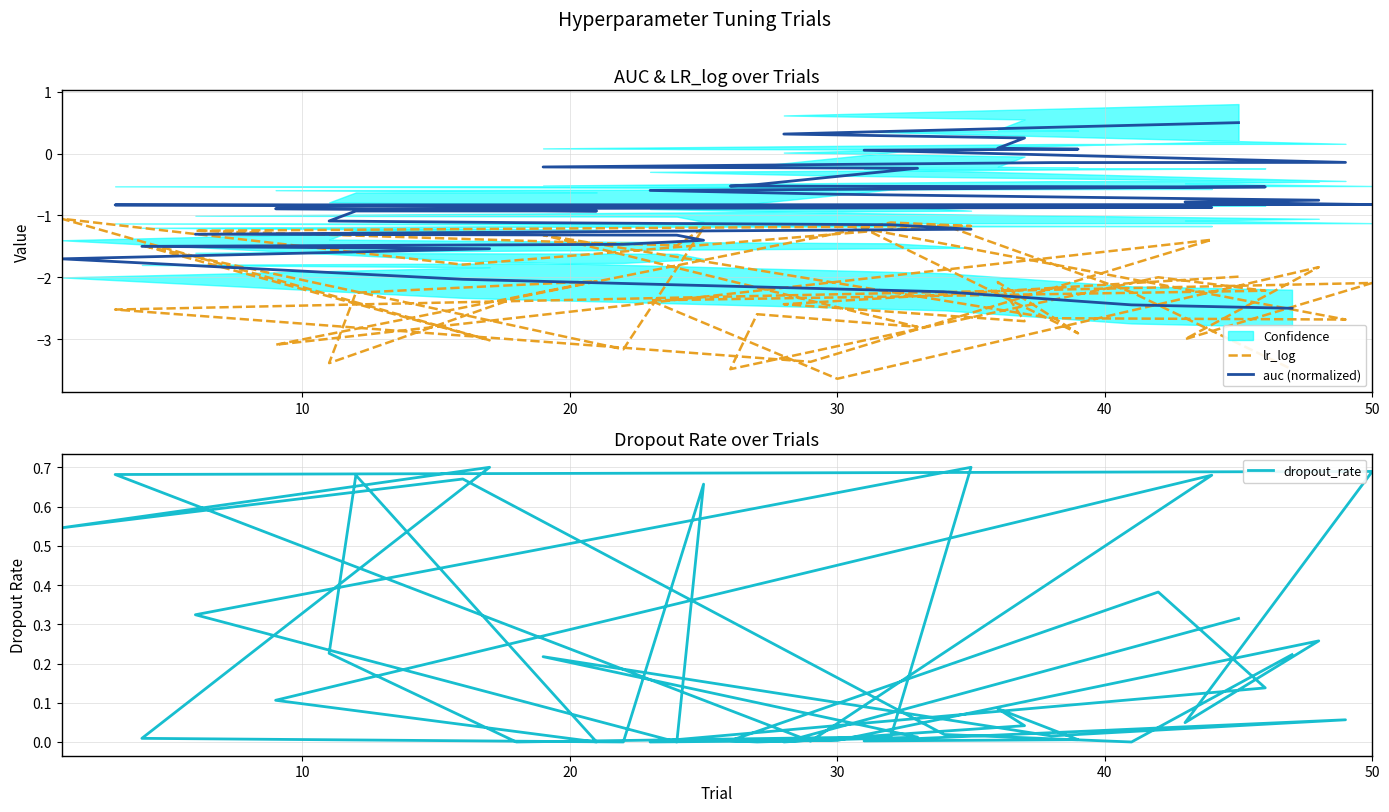

Is the value of auc (normalized) at 22 greater than the value of lr_log at 29?

Yes